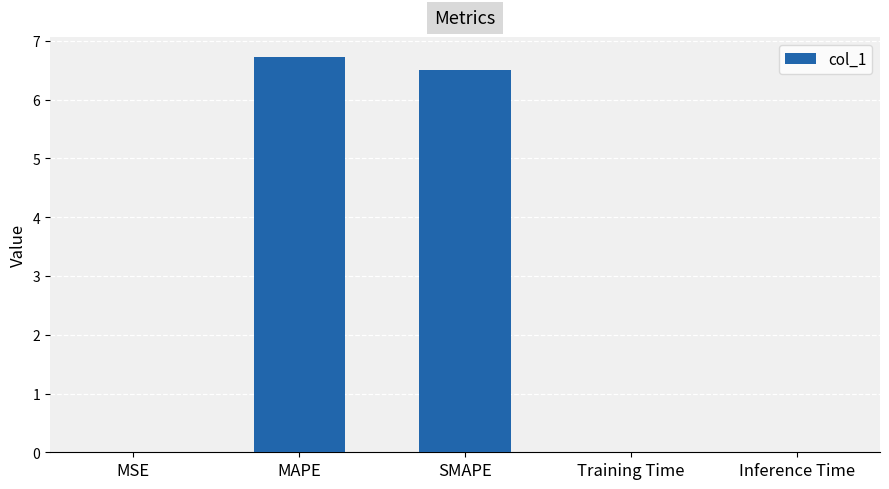

Between Training Time and SMAPE, which is larger?

SMAPE